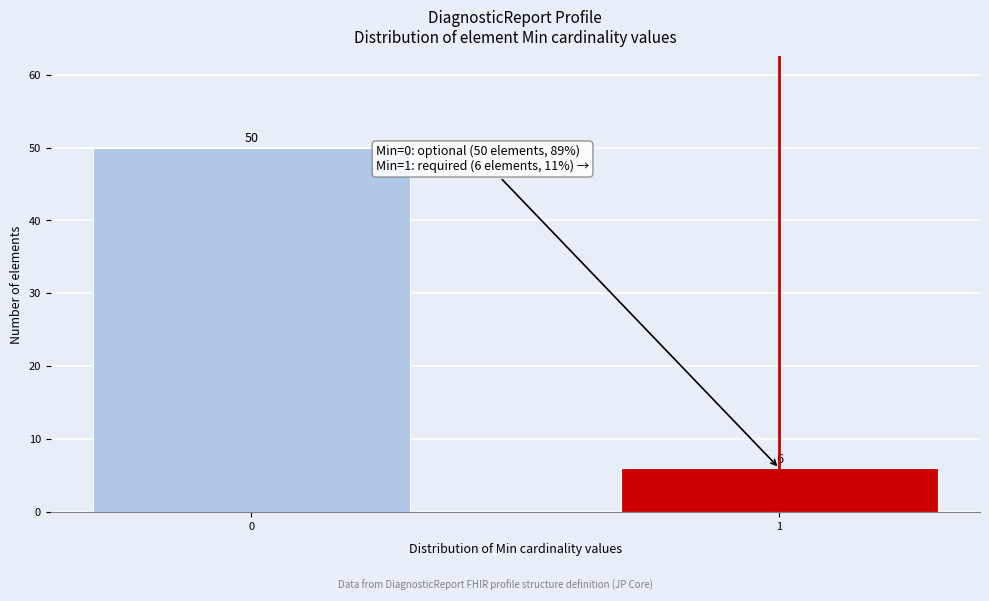

Reading left to right, extract all data points from this chart.

0=50	1=6